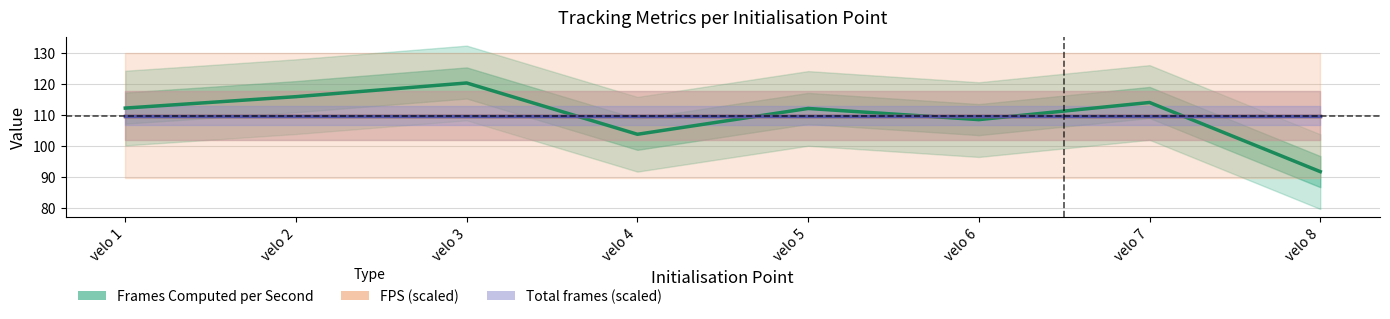

At which label is Frames Computed per Second closest to 106?

velo 4